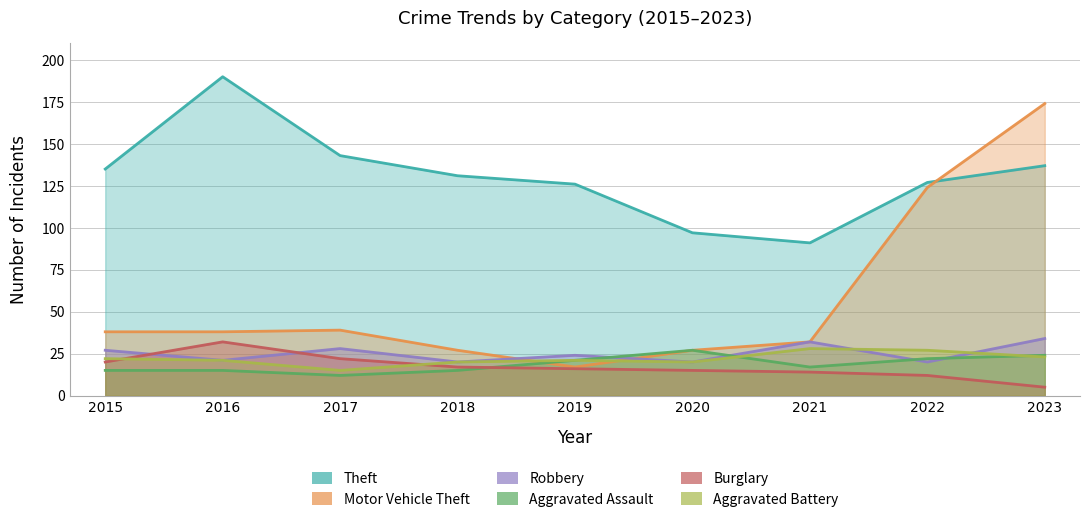

At which label does Aggravated Assault reach its peak?

2020